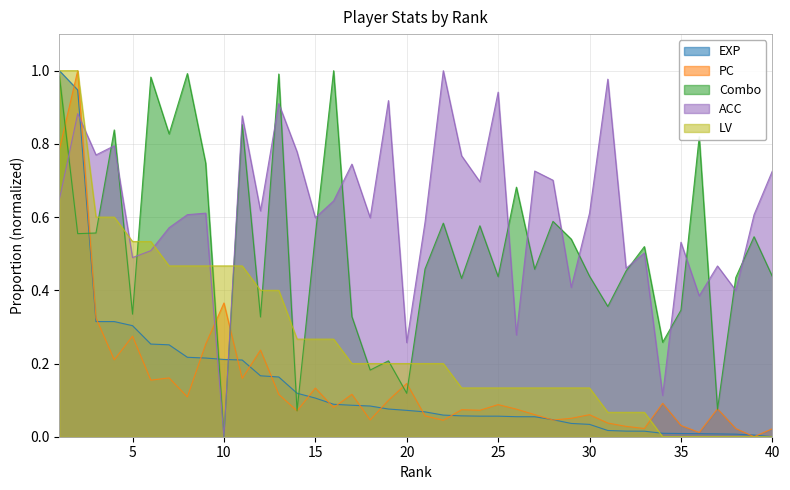

What is the spread (max minus min) of values at 14?

0.7